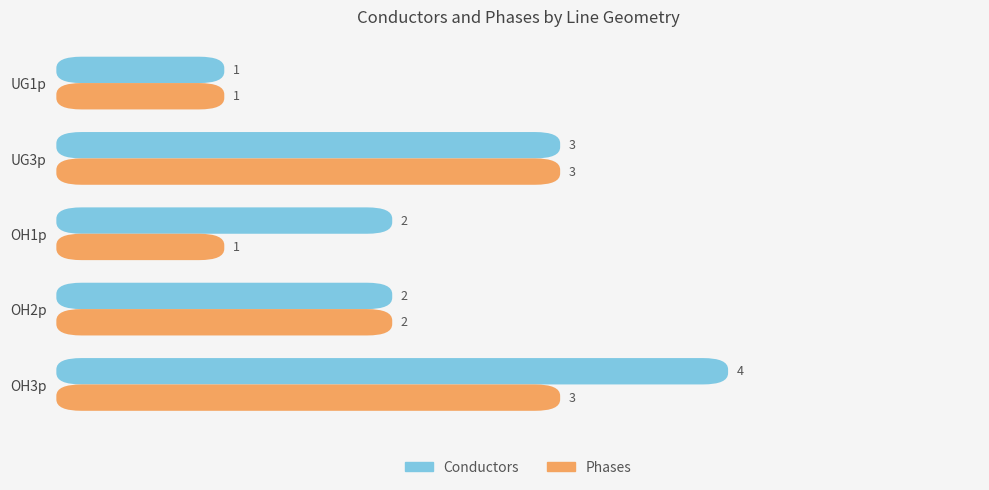

How many bars are there in total?

10